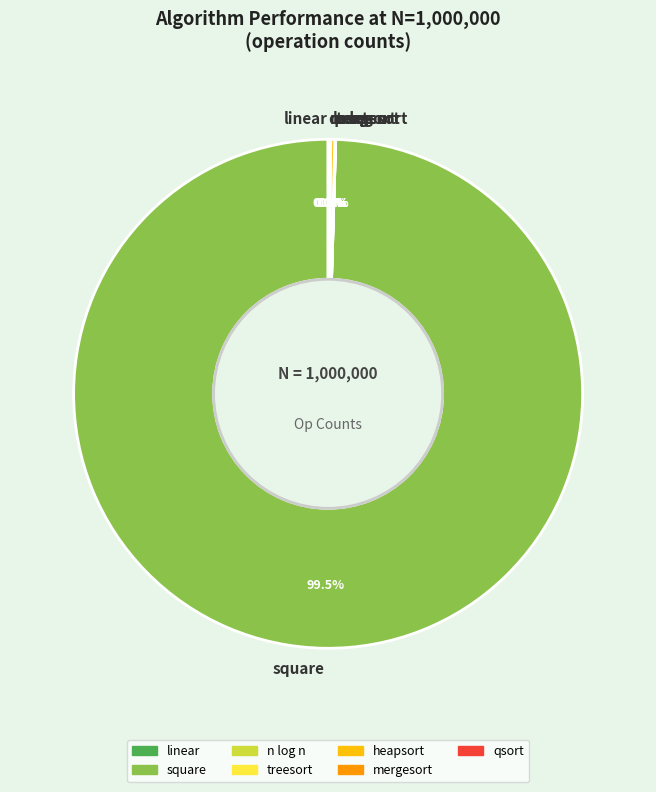

What portion of the pie excludes square?

0.5%